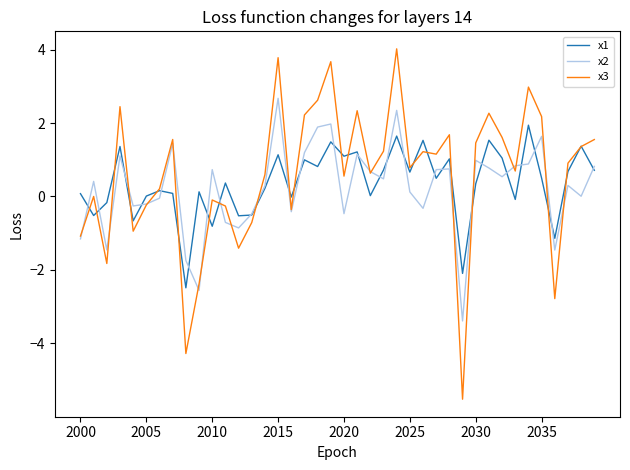

After their last crossing, which series has the higher values: x2 or x3?

x3